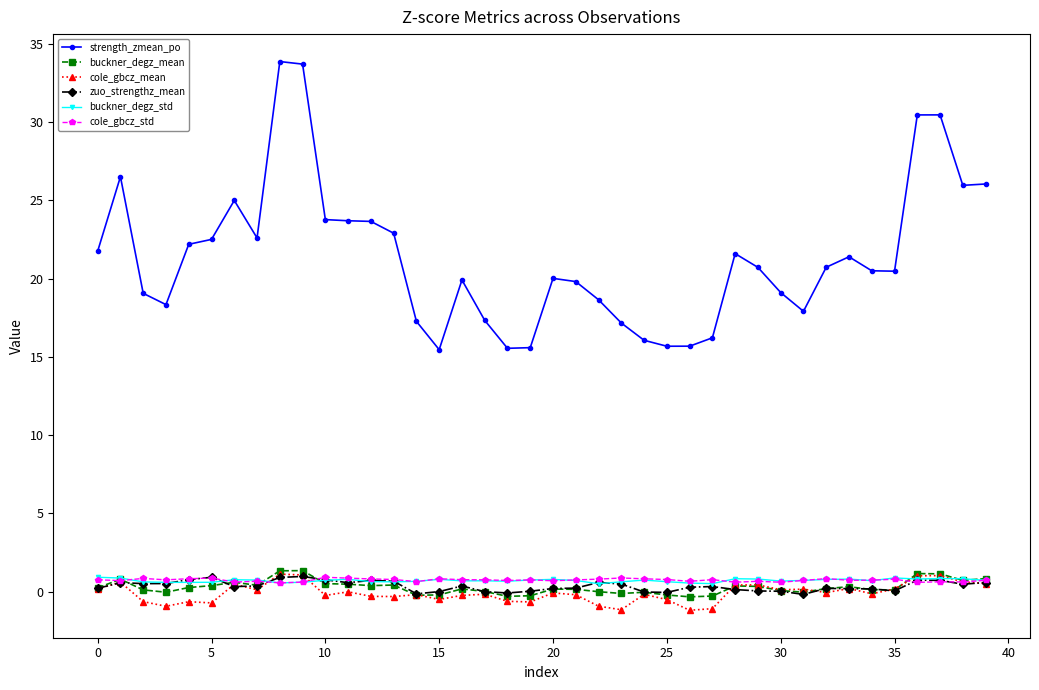

What is the value of the cole_gbcz_std point at the 20th from the left?

0.8